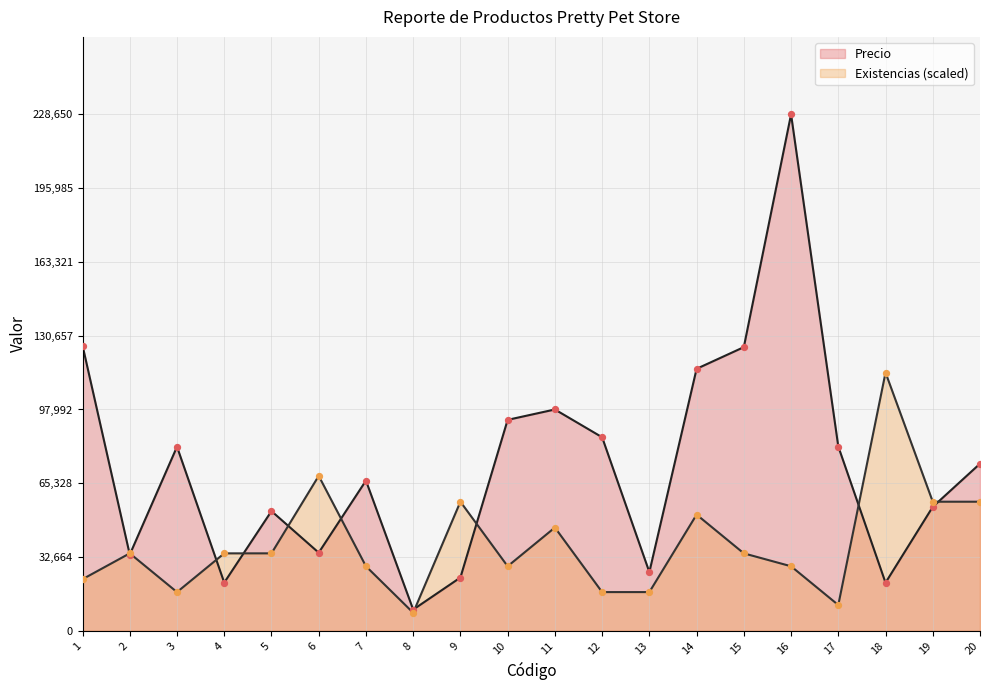

Which series has the widest spread of Y values?

Precio